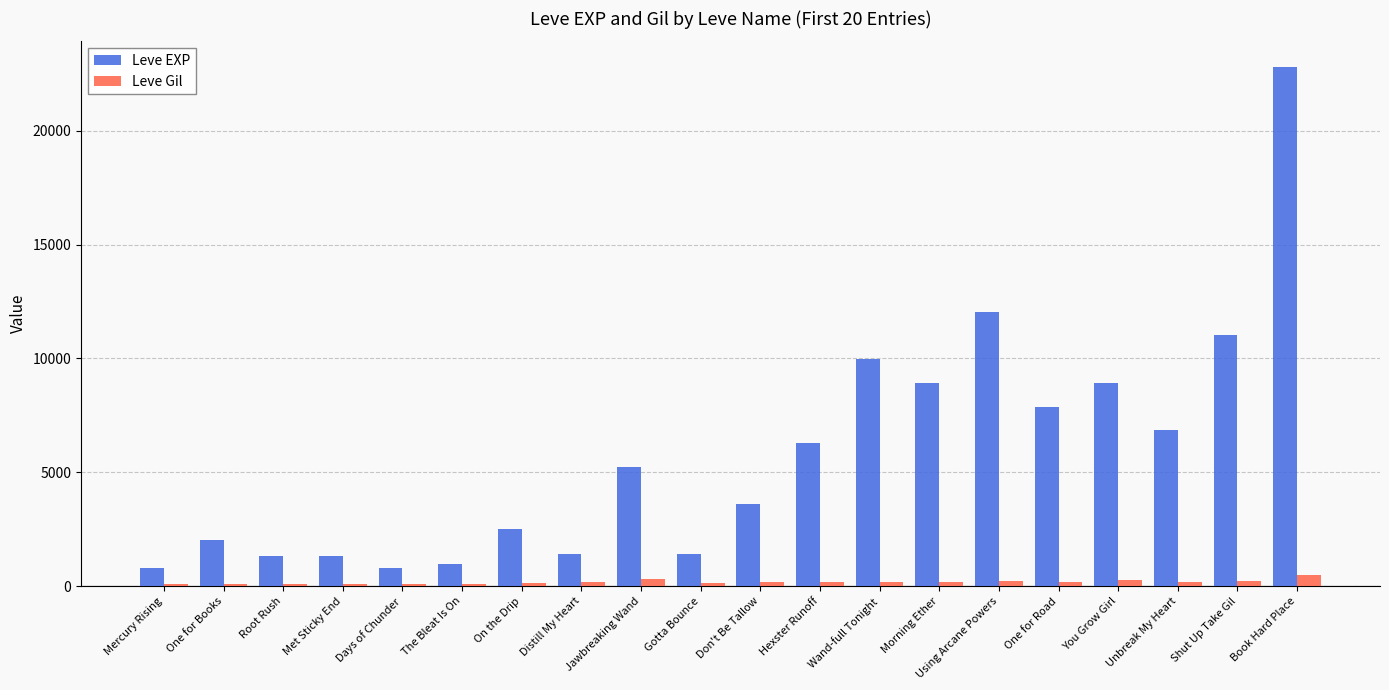

Which series changed the most between Wand-full Tonight and You Grow Girl?

Leve EXP